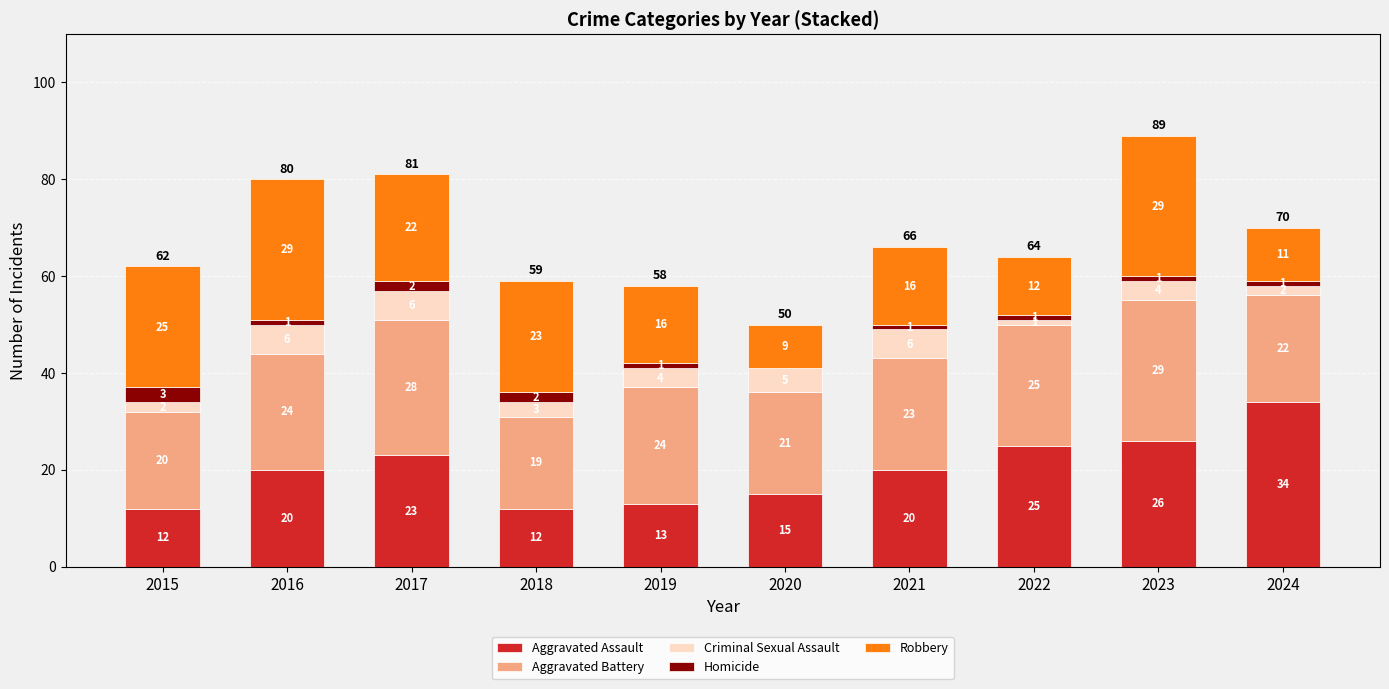

Reading left to right, transcribe the values for Aggravated Assault.

2015=12	2016=20	2017=23	2018=12	2019=13	2020=15	2021=20	2022=25	2023=26	2024=34